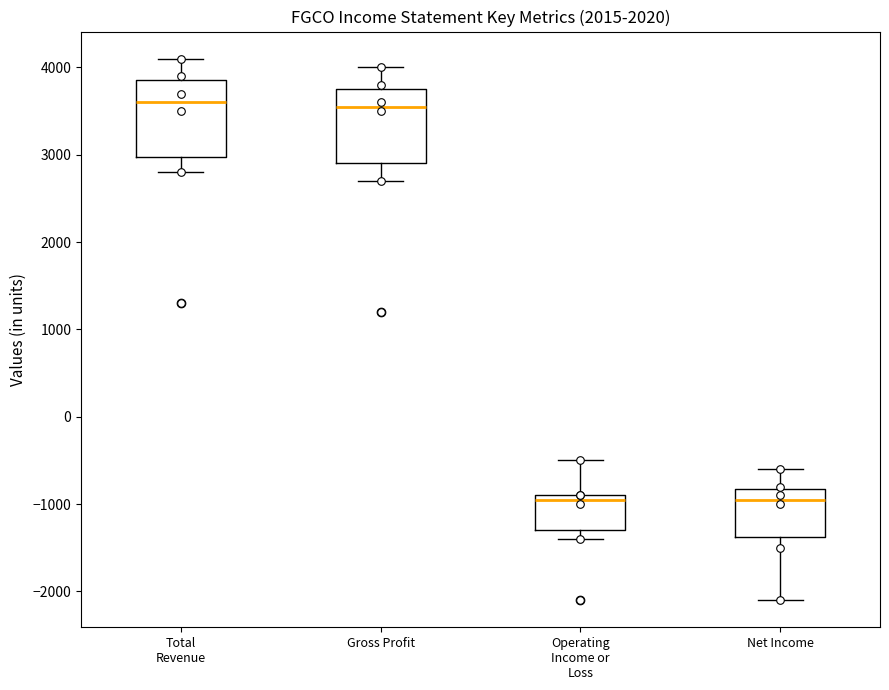

Where does the upper whisker of the box for Gross Profit end on the y-axis? The values are not printed on the chart, so give them approximately, as read against the axis.

4000